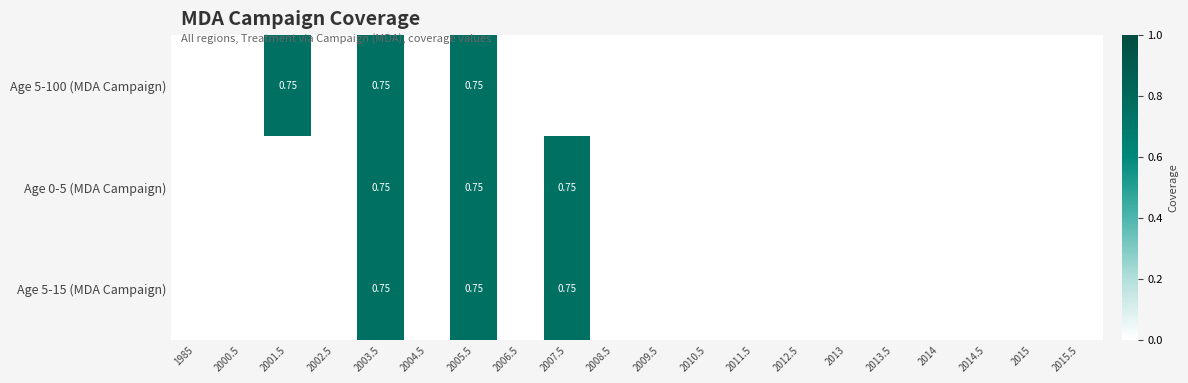

Count the Age 0-5 (MDA Campaign) values in the range 0 to 1.

20